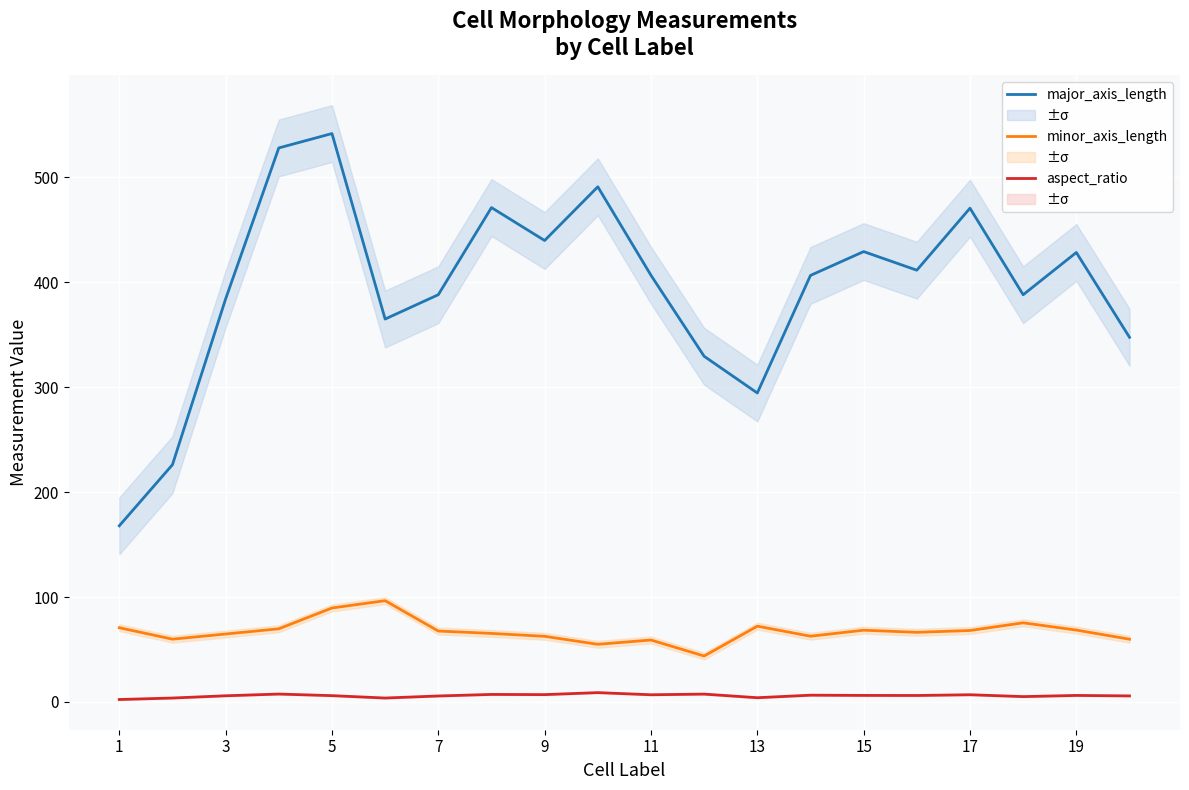

How many lines are shown in the chart?

3